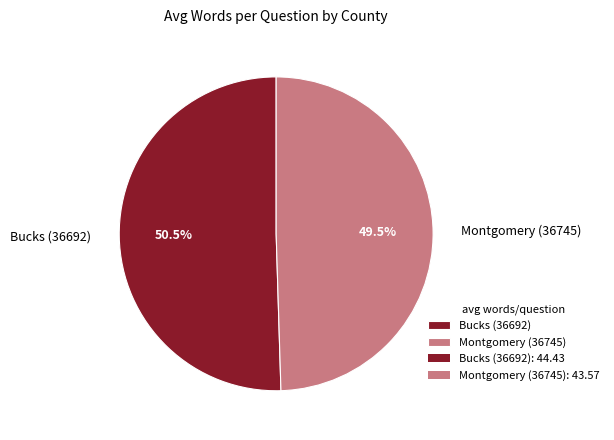

Which has a higher value, Montgomery (36745) or Bucks (36692)?

Bucks (36692)